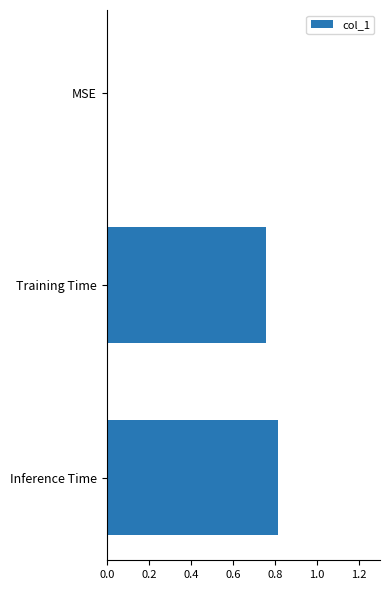

At which category does the chart reach its peak across all series?

Inference Time